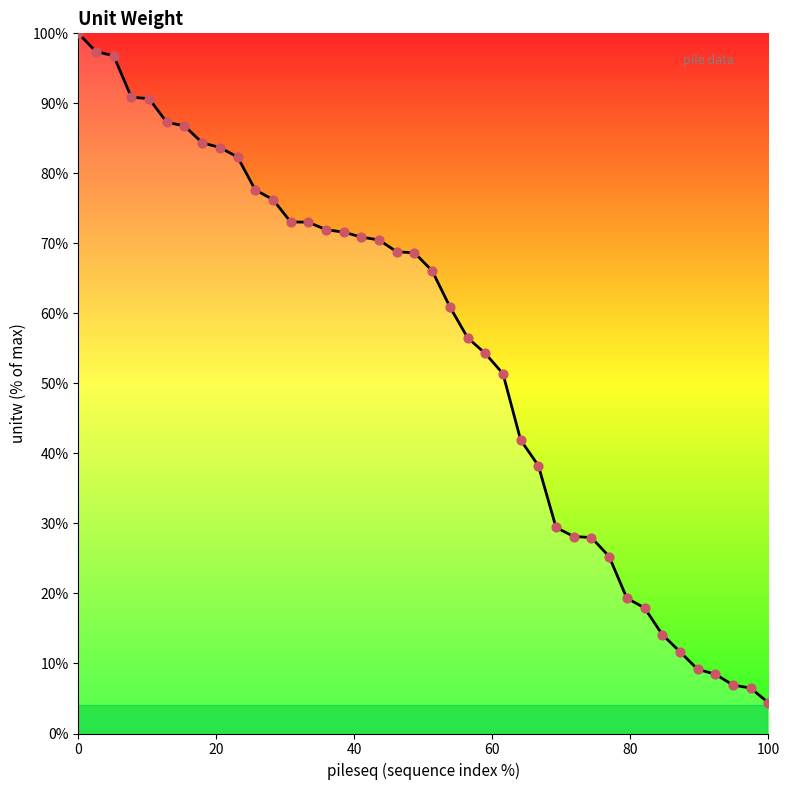

What is the difference between the maximum and minimum values?

95.6